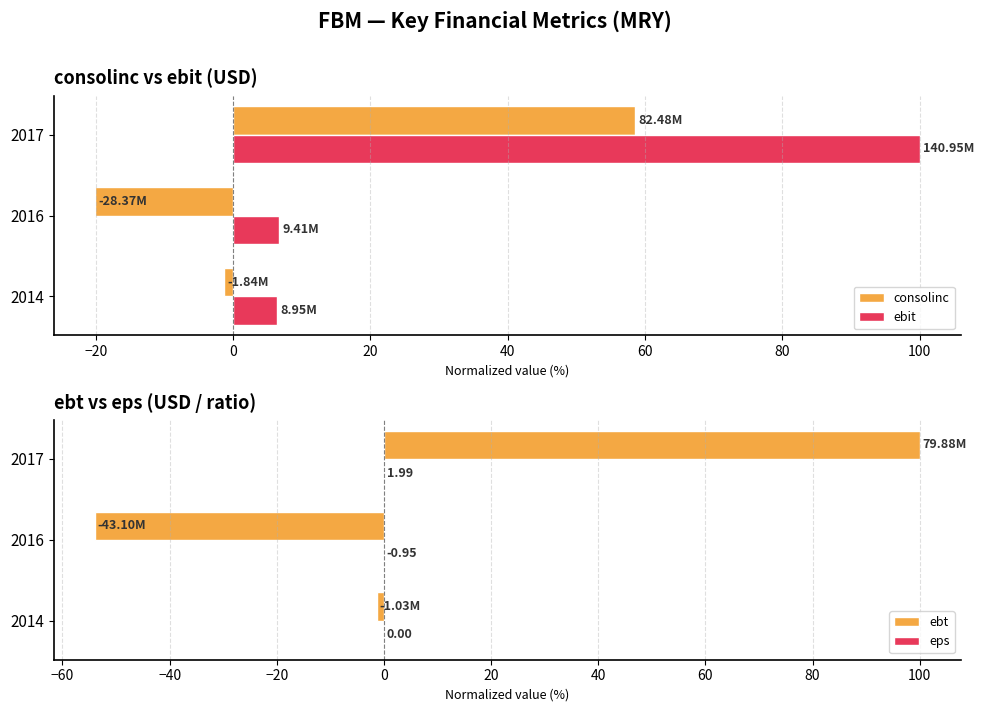

What is the average value of the consolinc series?

12.4